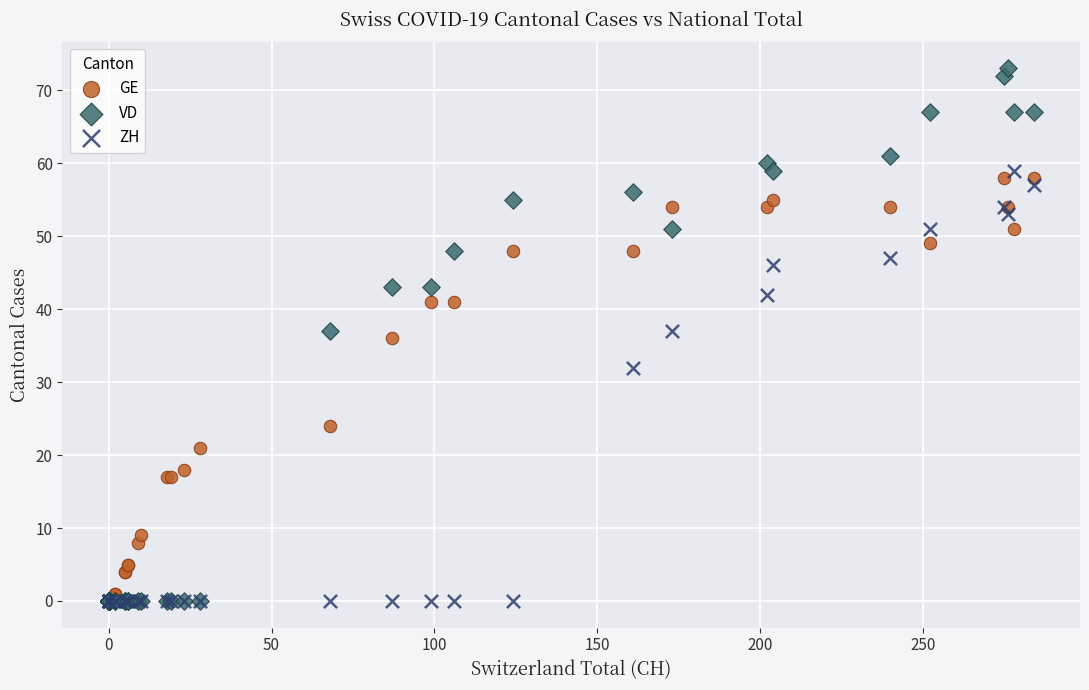

In the ZH series, what Y value is closest to 29?

32